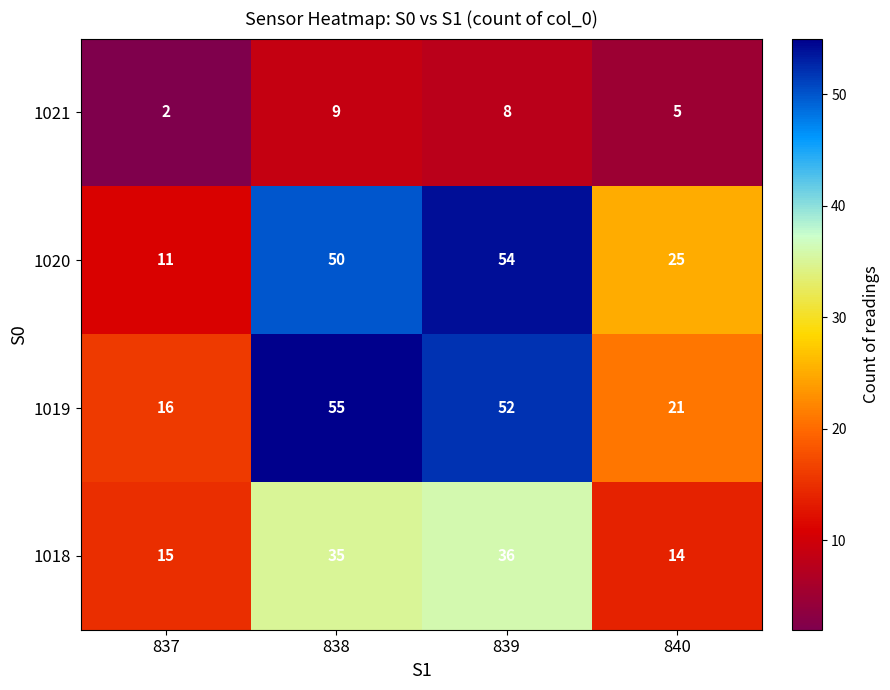

At how many categories does at least one series exceed 24?

3